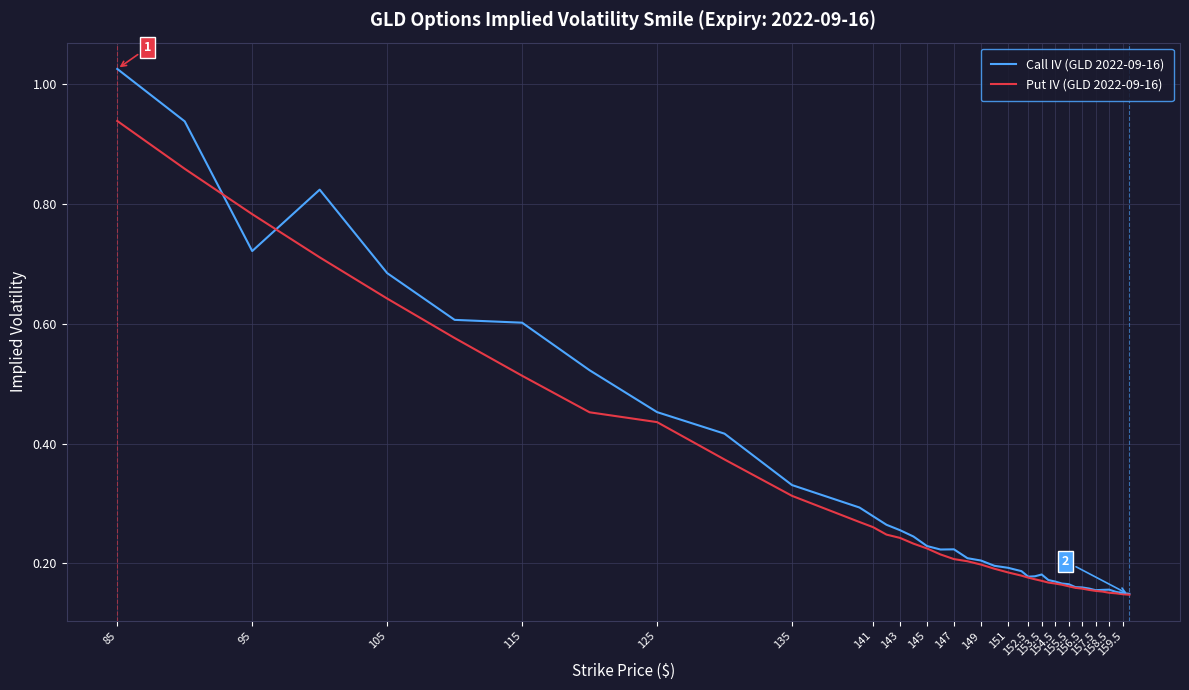

True or false: Call IV (GLD 2022-09-16) and Put IV (GLD 2022-09-16) cross at least once.

True